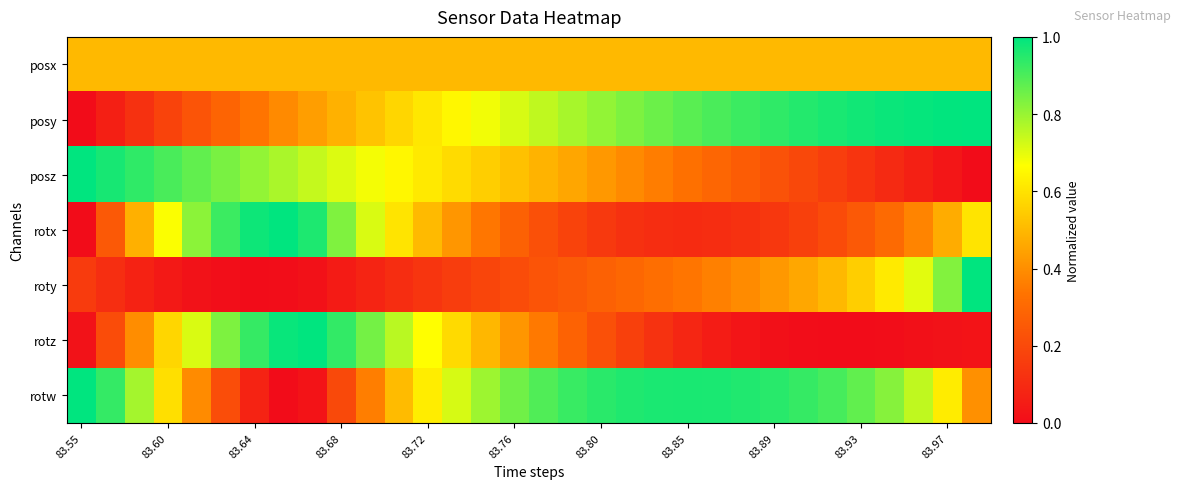

At how many categories does at least one series exceed 0?

32